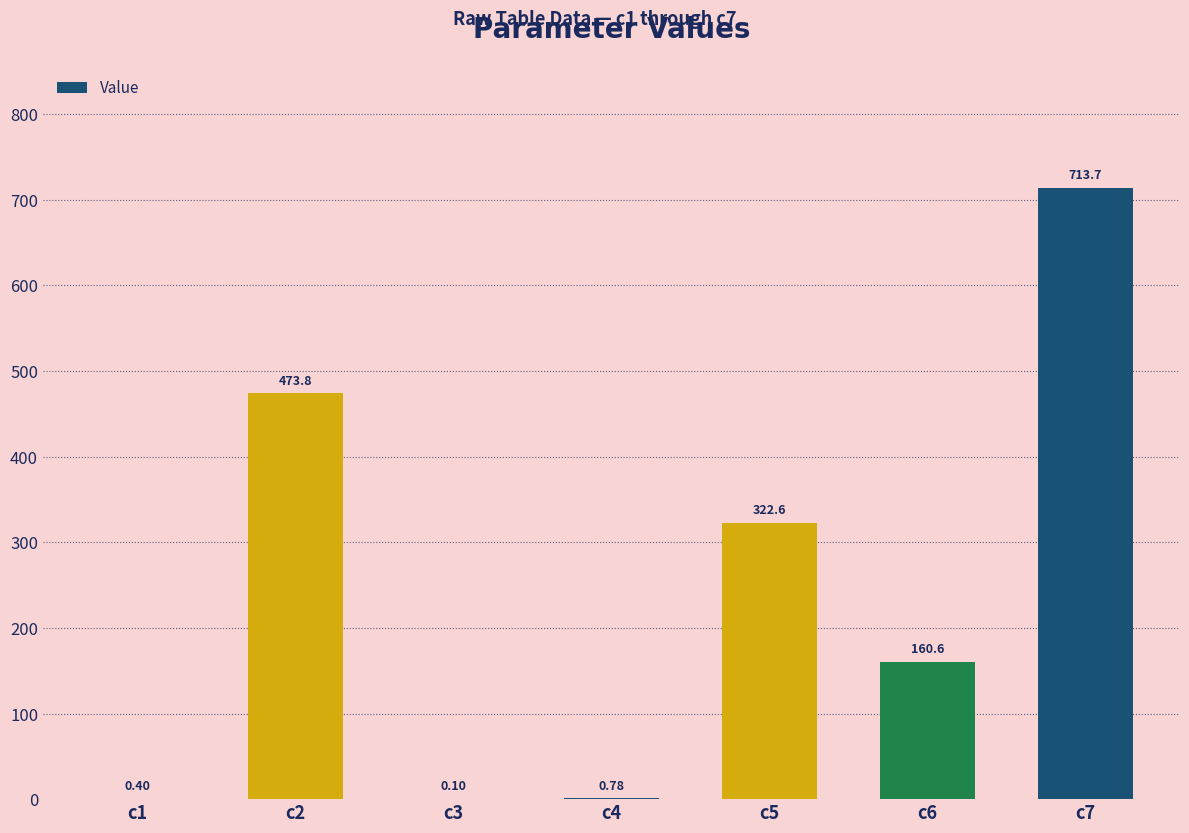

What is the change in value from c1 to c3?

-0.3